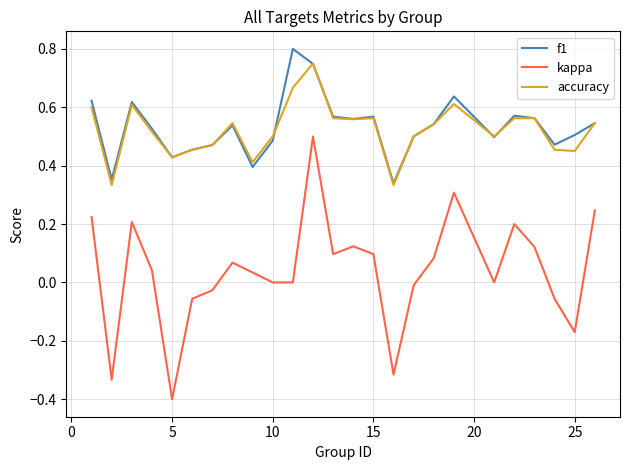

Rank the series by their maximum value, from highest to lowest.

f1, accuracy, kappa